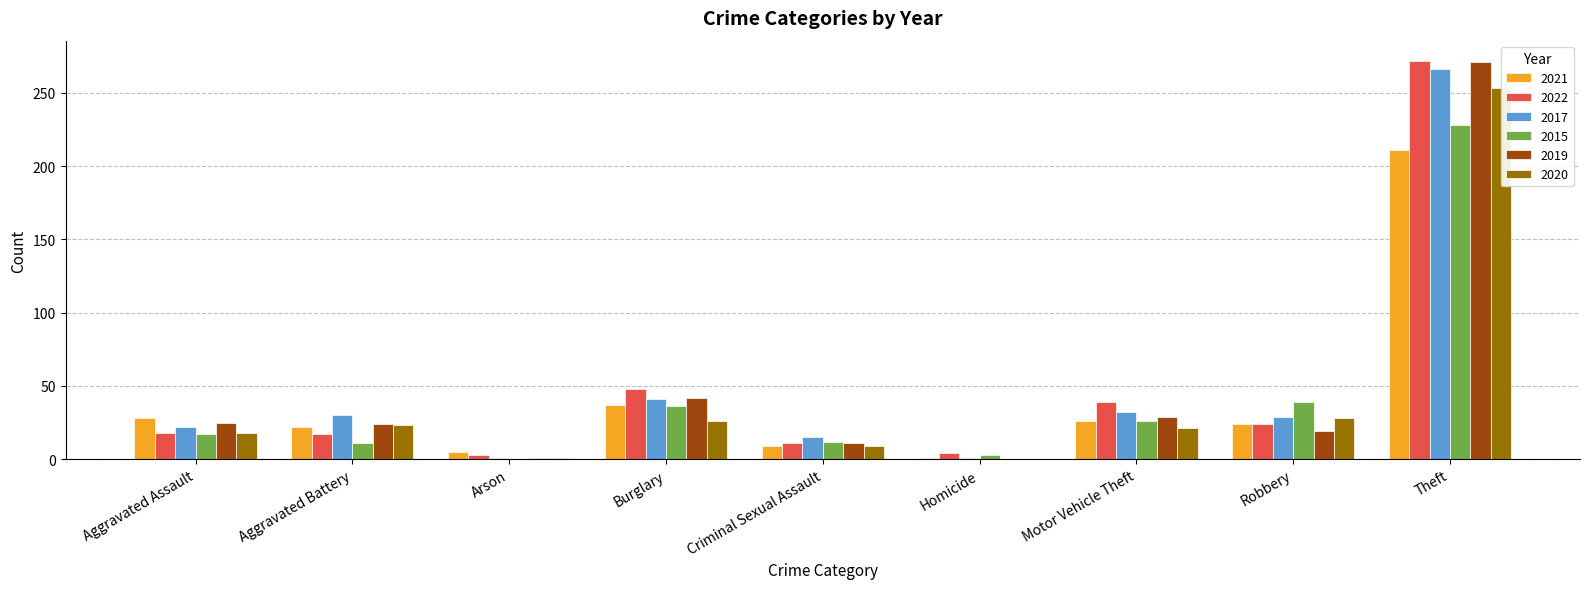

How many distinct data groups are displayed?

6